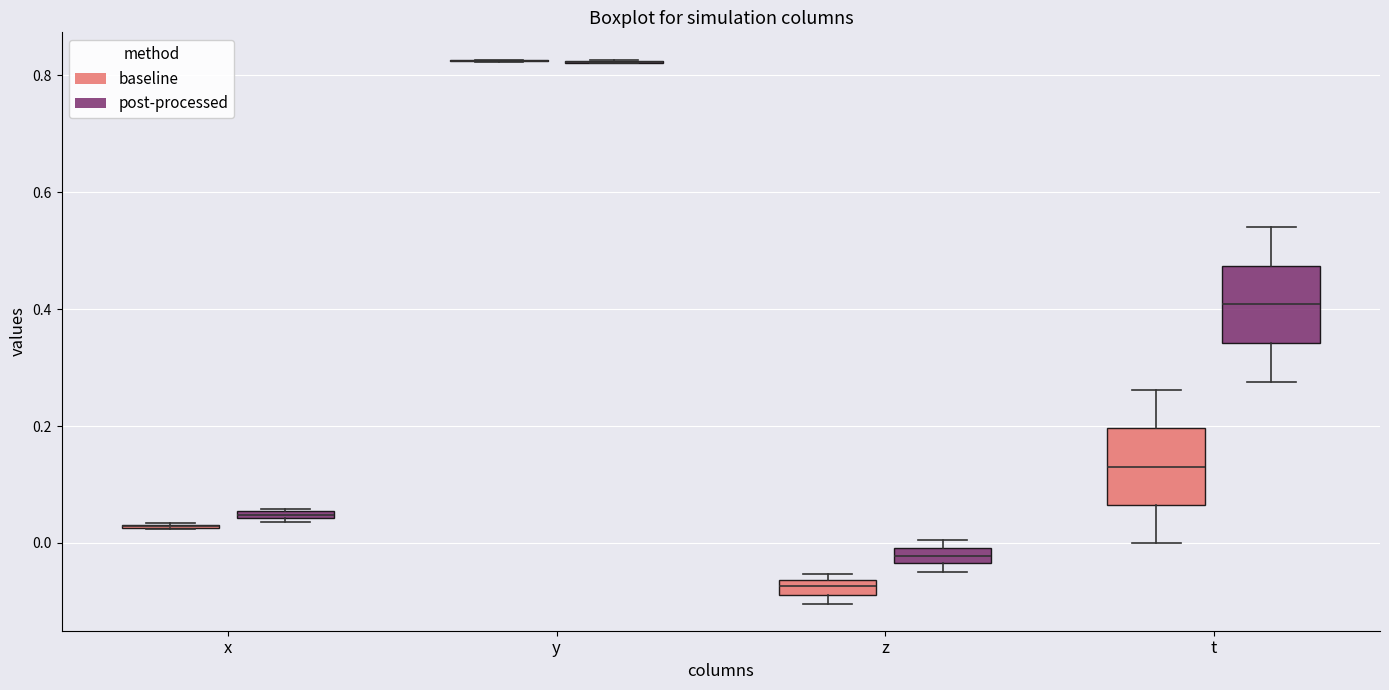

Where is the lower edge of the box for t (post-processed) on the y-axis? The values are not printed on the chart, so give them approximately, as read against the axis.

0.34